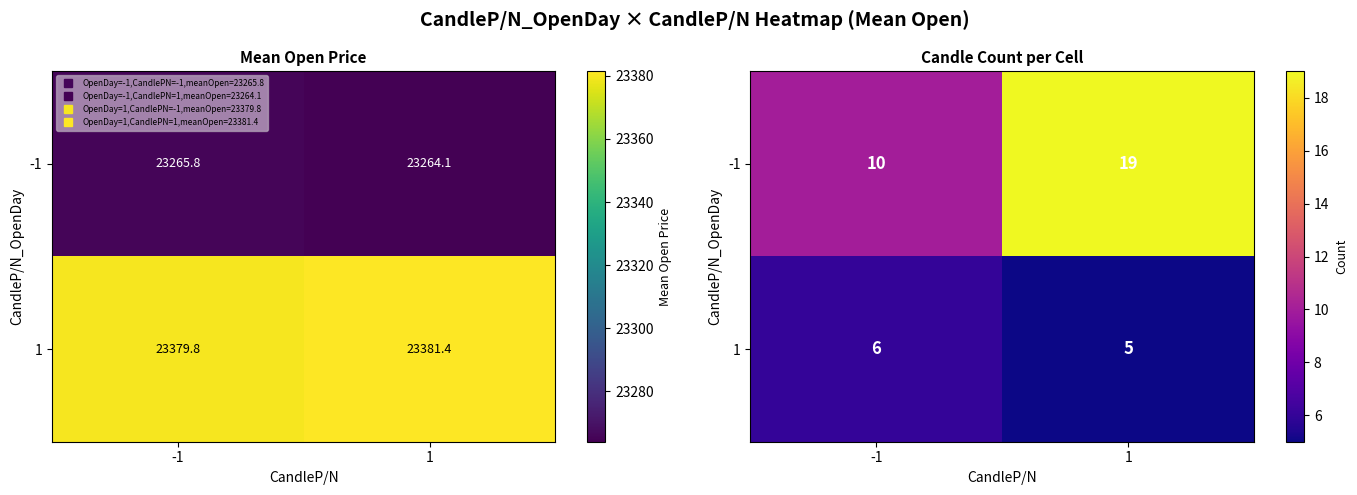

Which has a higher value, -1 or 1?

1